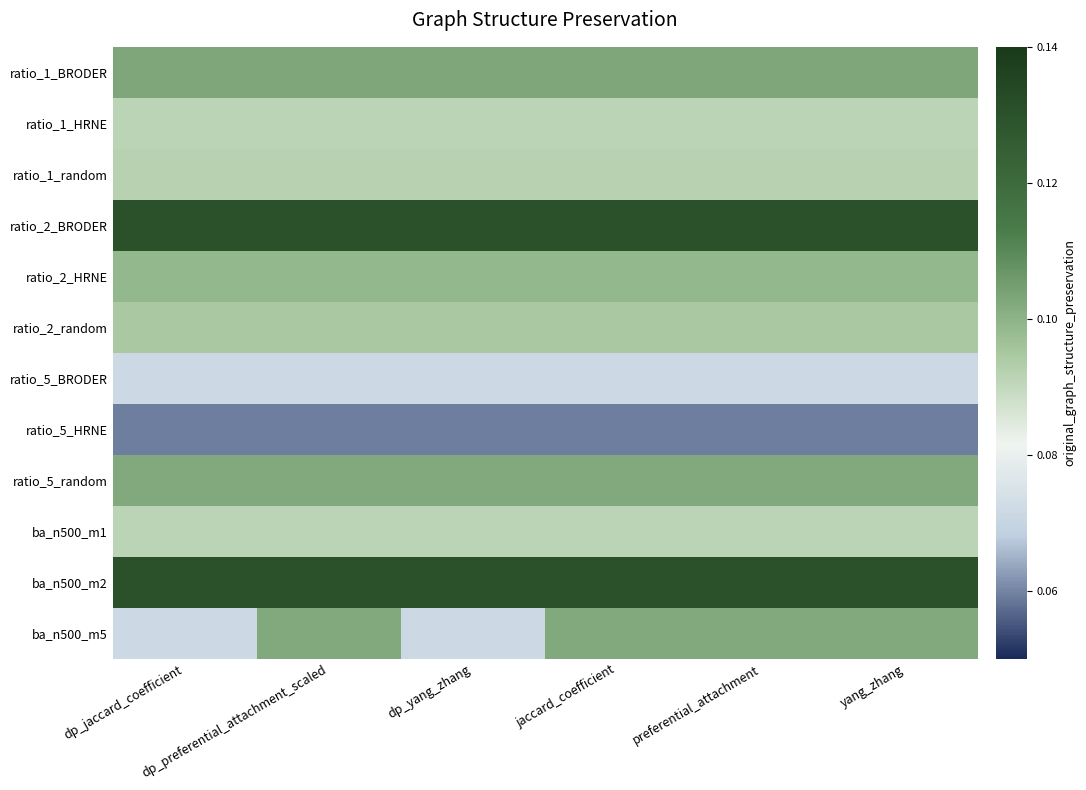

Rank the series at dp_yang_zhang from highest to lowest value.

ratio_2_BRODER, ba_n500_m2, ratio_1_BRODER, ratio_5_random, ratio_2_HRNE, ratio_2_random, ratio_1_random, ratio_1_HRNE, ba_n500_m1, ratio_5_BRODER, ba_n500_m5, ratio_5_HRNE